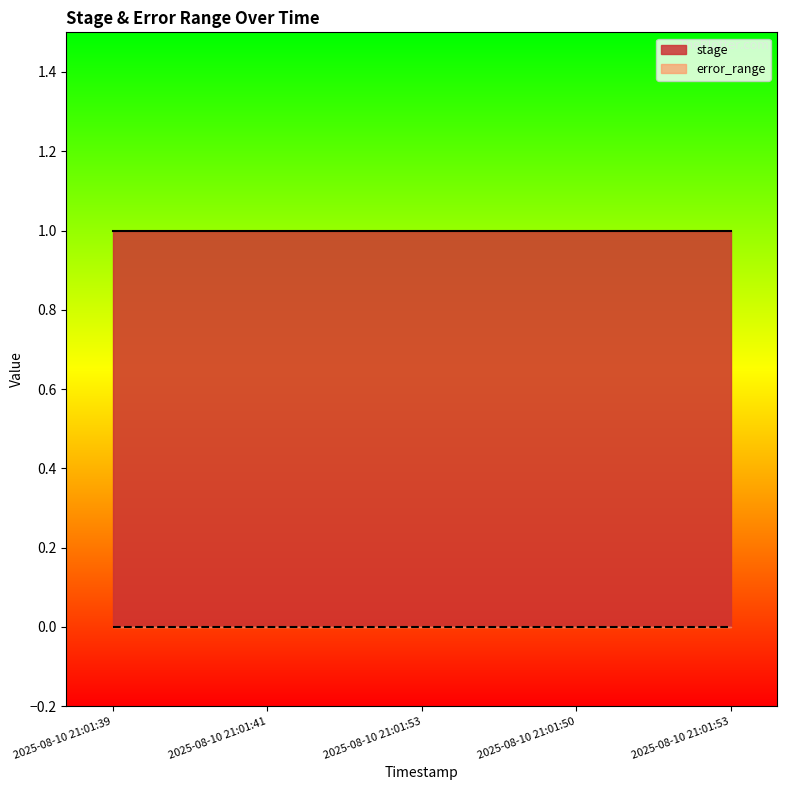

At which label is stage closest to 1?

2025-08-10 21:01:39